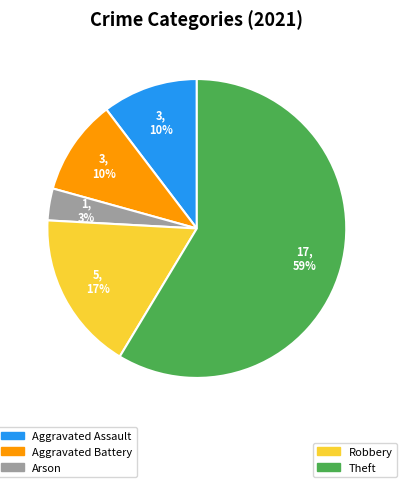

Does any single category account for the majority?

Yes